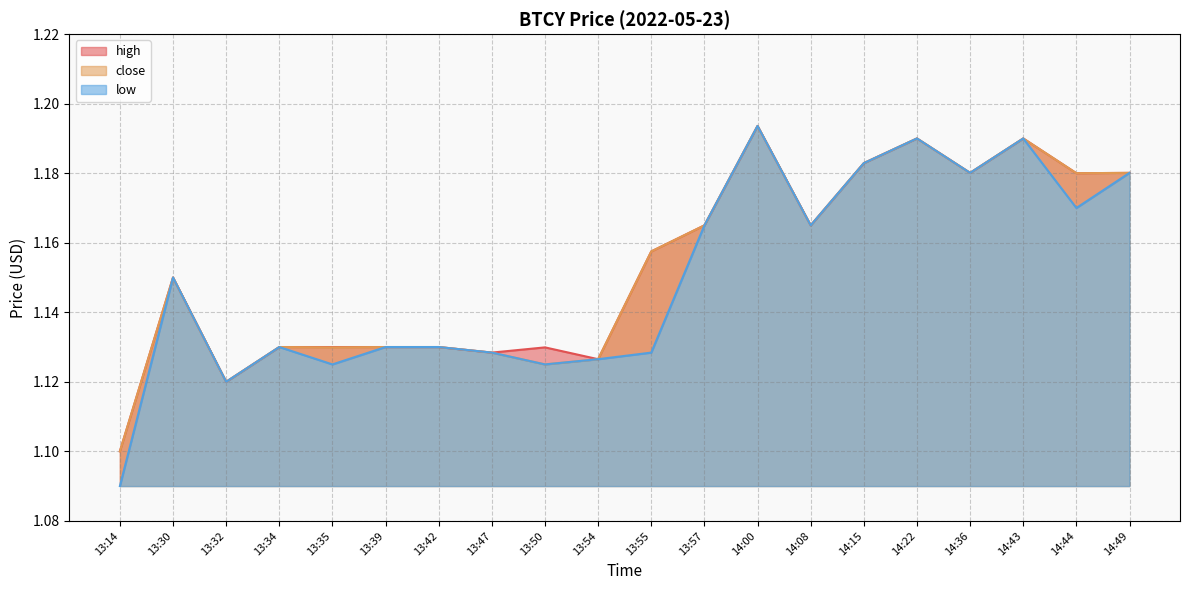

What is the total value across all series at 13:32?

3.4